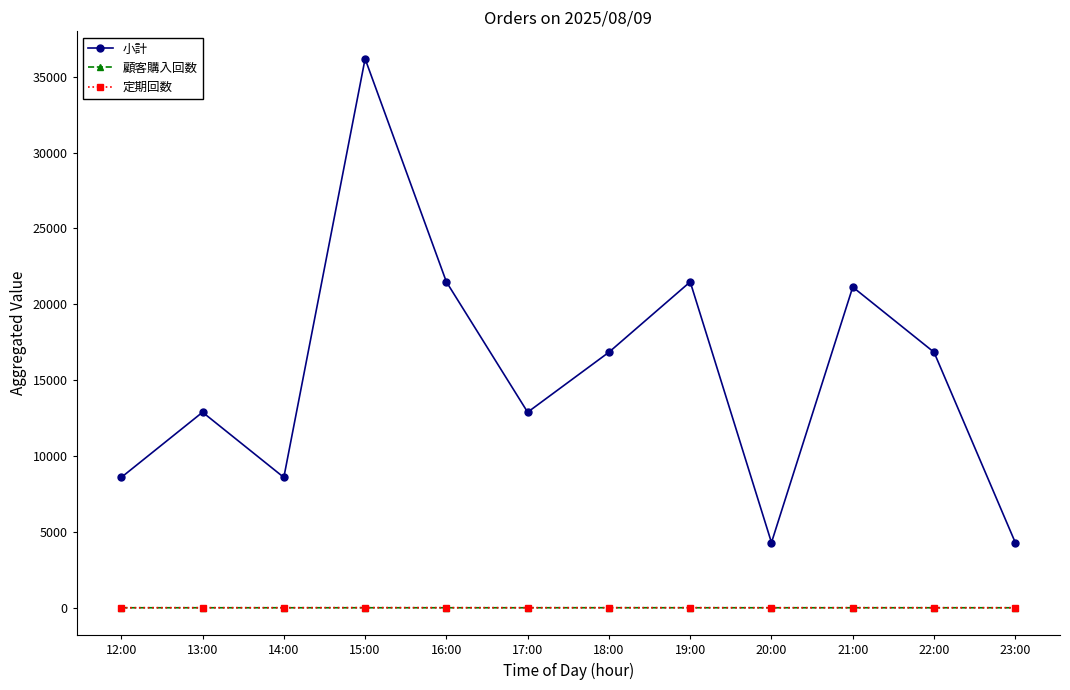

True or false: 小計 has a value of 15392 at 14:00.

False